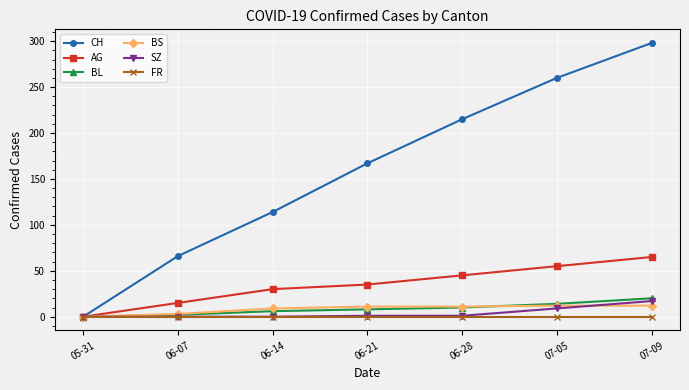

What are all the series names shown in the legend?

CH, AG, BL, BS, SZ, FR